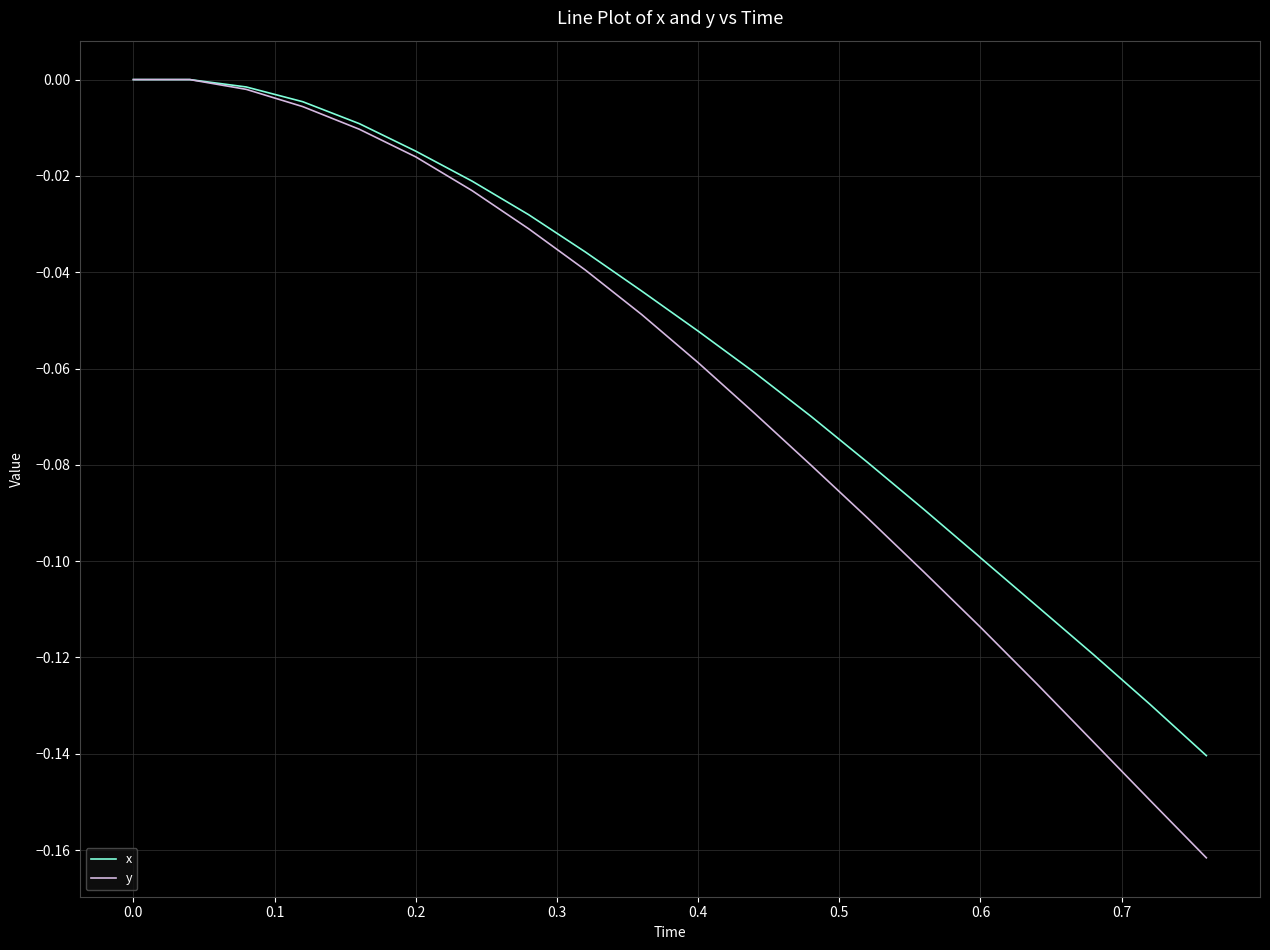

Which series has the largest range (max minus min)?

y